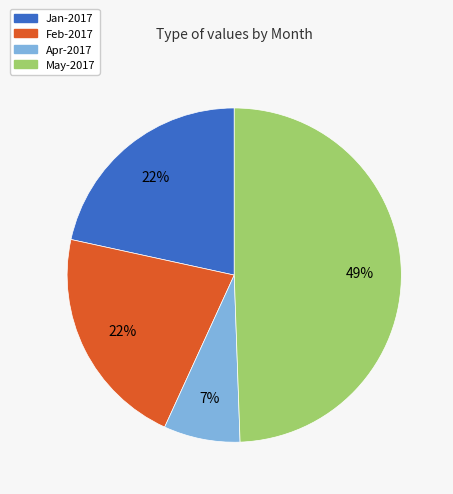

Count the number of slices in the pie.

4